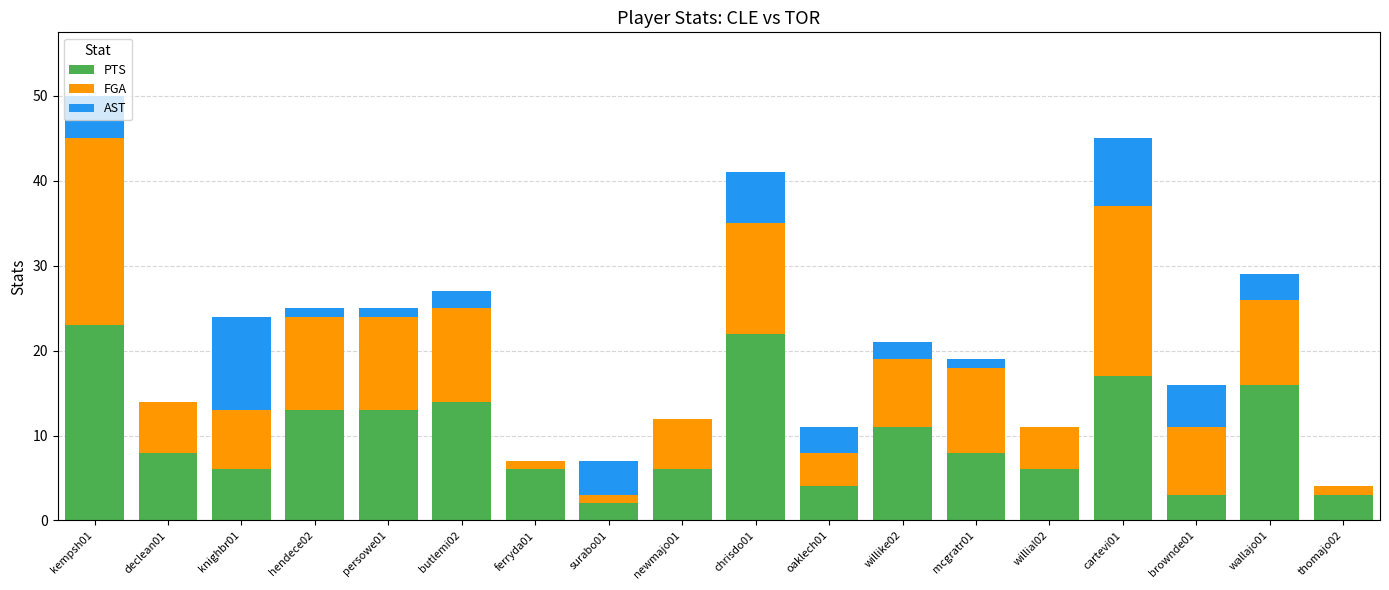

At which category is the sum across all series the highest?

kempsh01